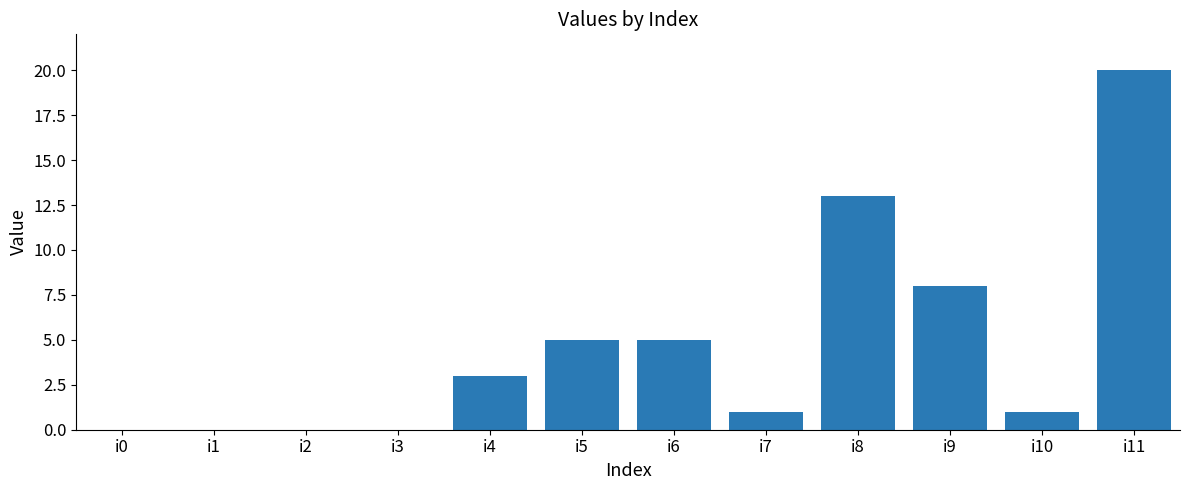

Where is the data nearest to the value 10?

i9